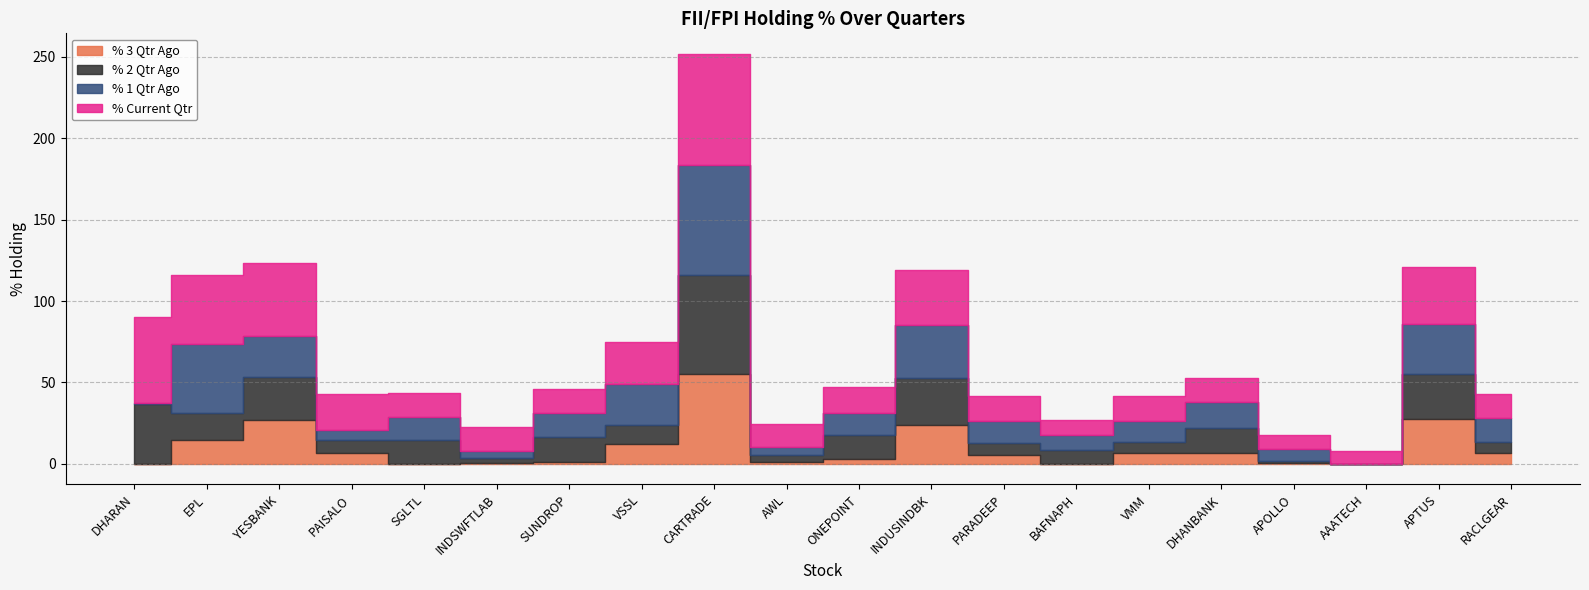

What is the average value of the % 1 Qtr Ago series?

17.8